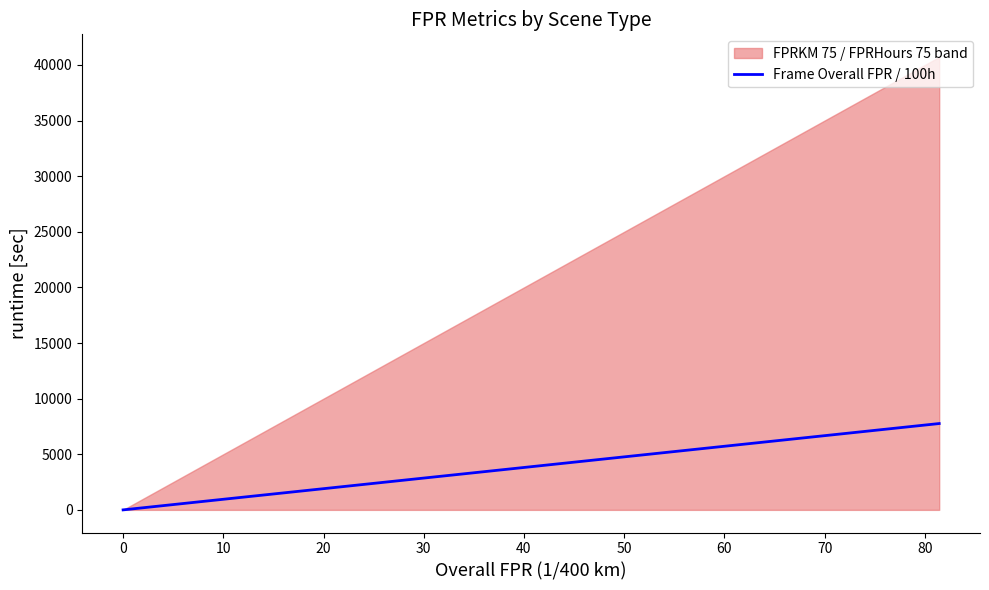

What is the sum of all values?

7762.0